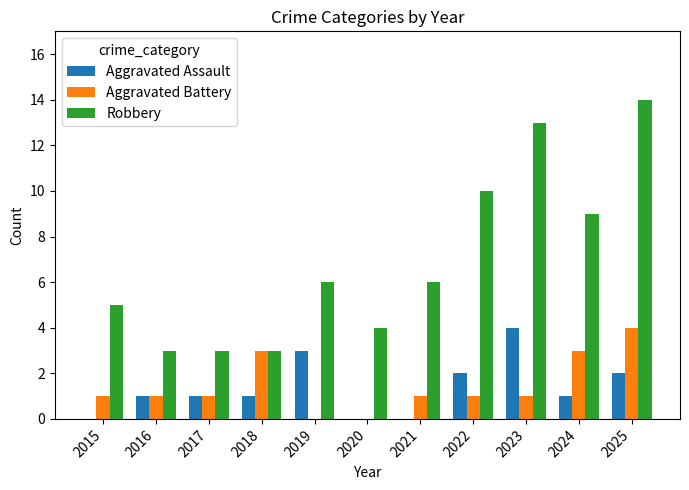

Which series changed the most between 2022 and 2025?

Robbery